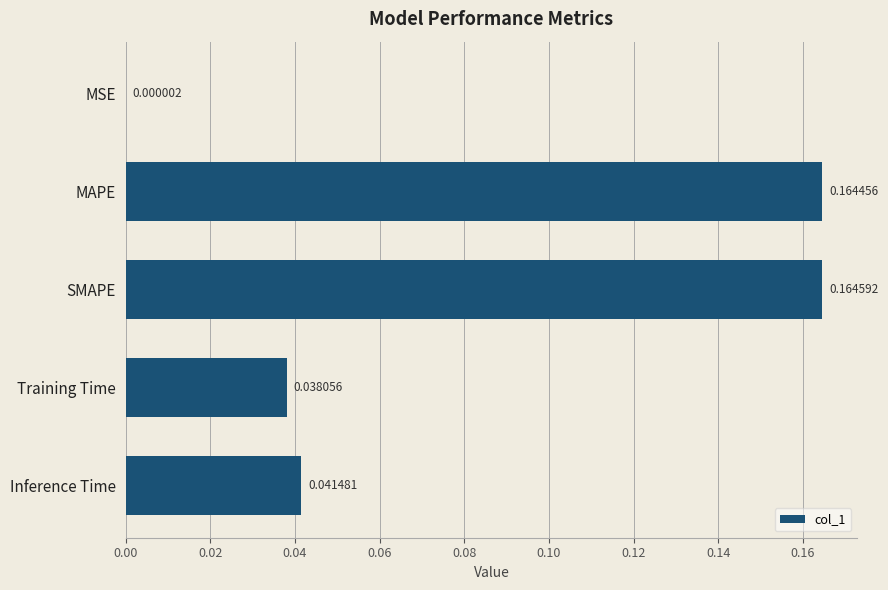

Which has a higher value, Inference Time or MSE?

Inference Time